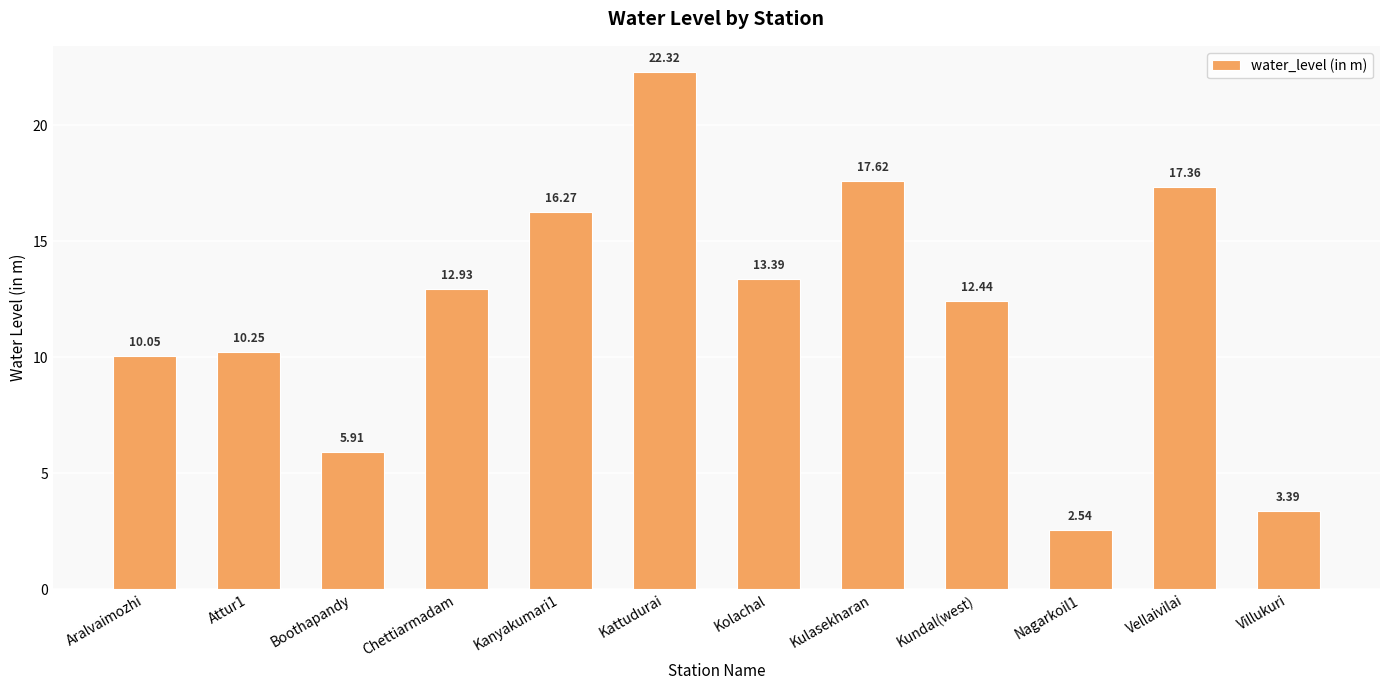

Rank the categories by value from highest to lowest.

Kattudurai, Kulasekharan, Vellaivilai, Kanyakumari1, Kolachal, Chettiarmadam, Kundal(west), Attur1, Aralvaimozhi, Boothapandy, Villukuri, Nagarkoil1